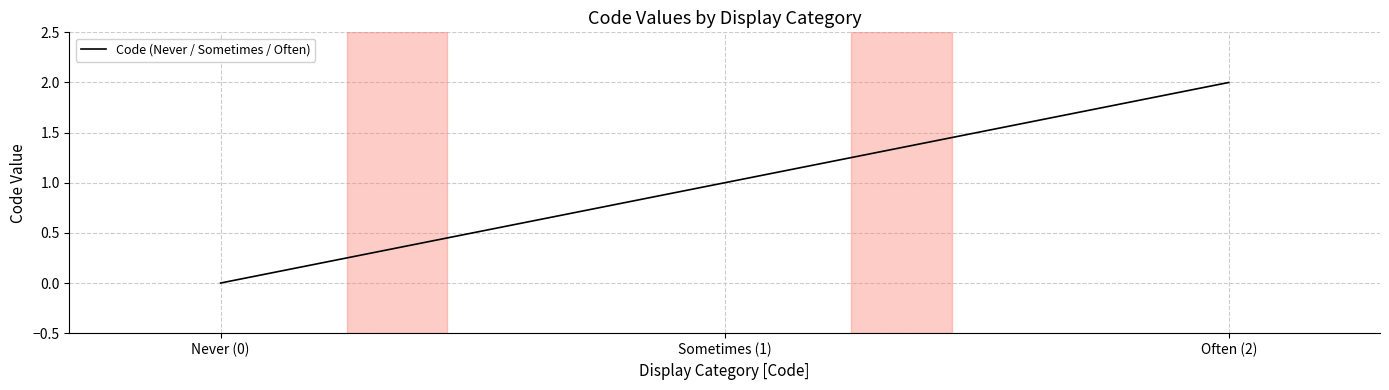

What is the change in value from Sometimes (1) to Often (2)?

+1